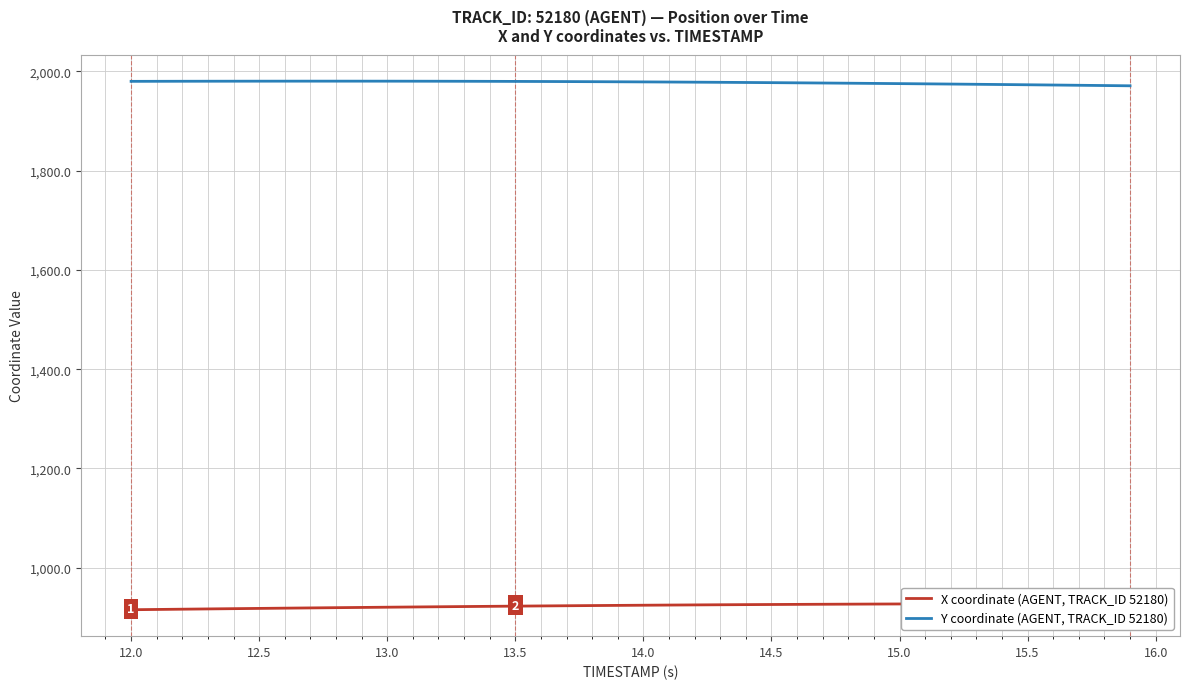

What value does the X coordinate (AGENT, TRACK_ID 52180) series have at 12.0?

916.1